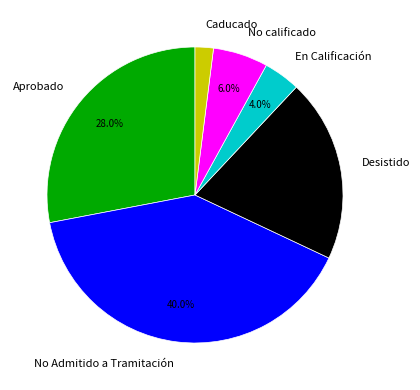

Is there a majority slice in this chart?

No